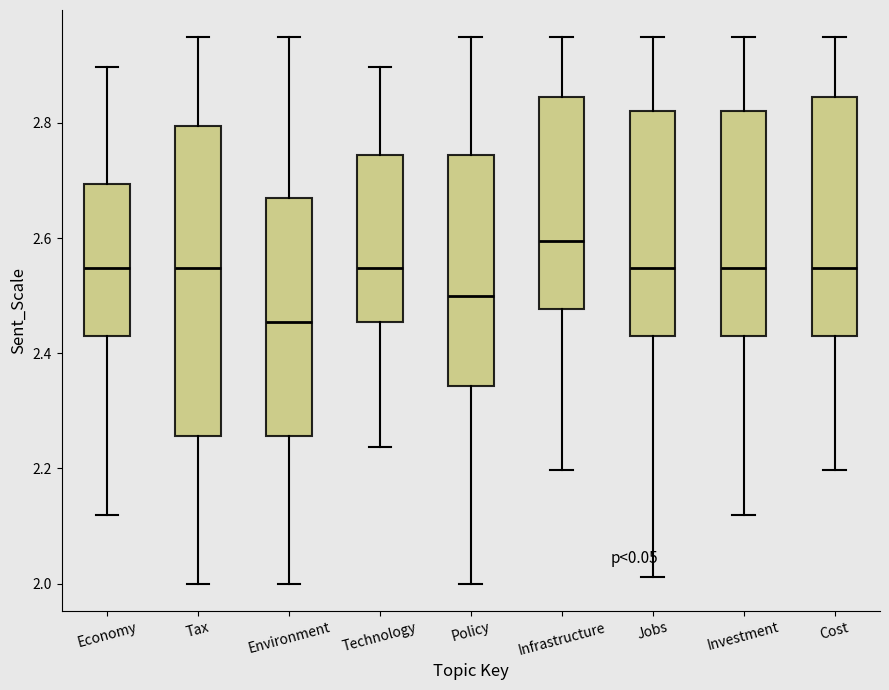

Which box has the lowest median line?

Environment